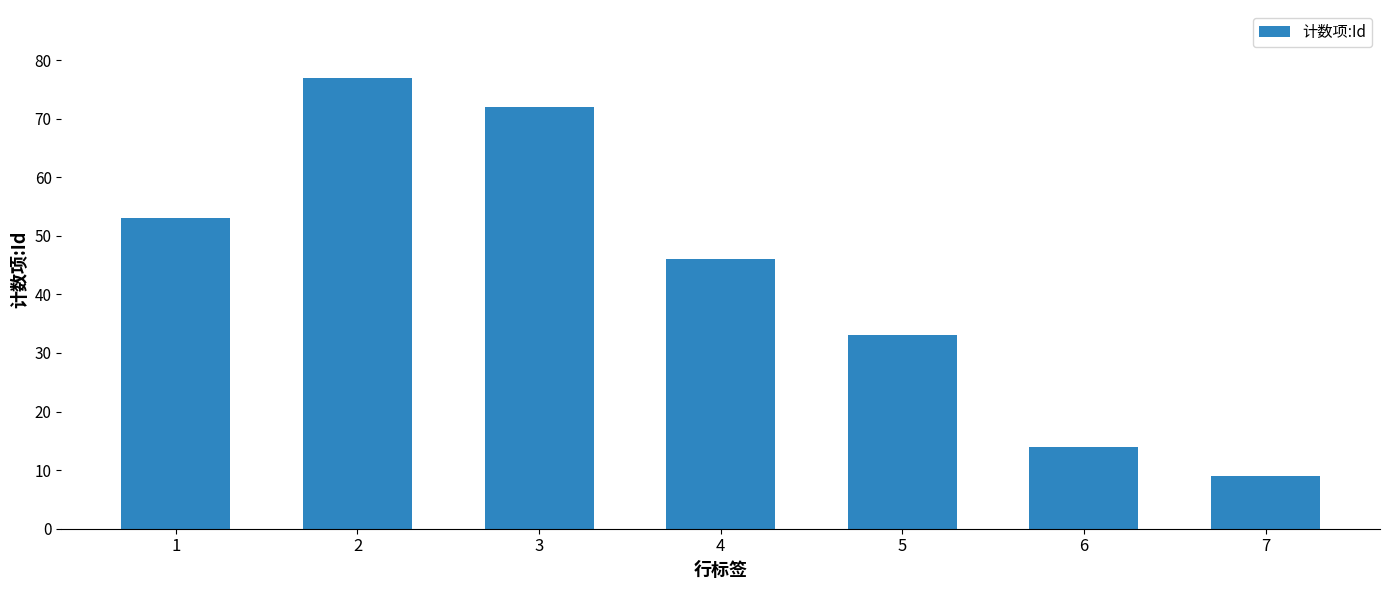

Reading left to right, what are all the values shown in this chart?

1=53	2=77	3=72	4=46	5=33	6=14	7=9